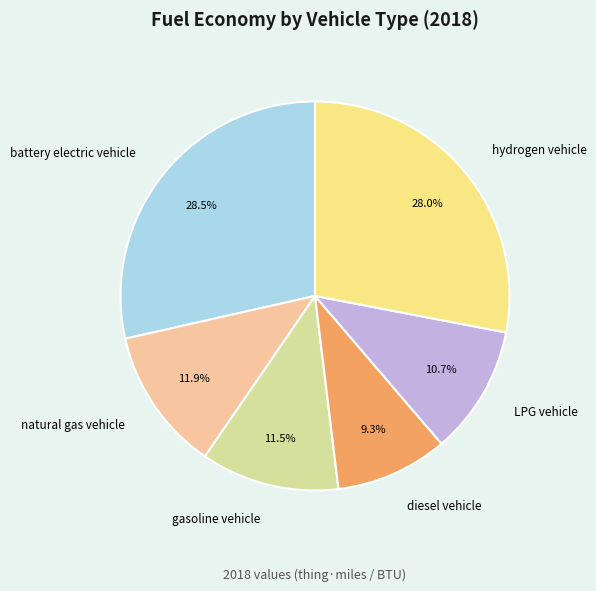

Does gasoline vehicle account for over 50% of the chart?

No